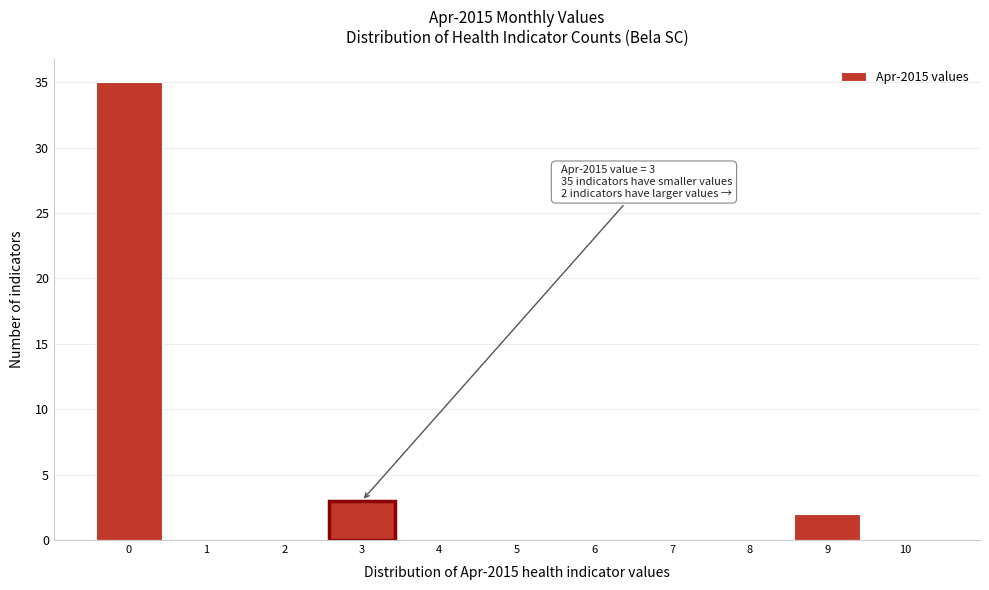

Over which range of the x-axis is the bar tallest?

-0.5 to 0.5